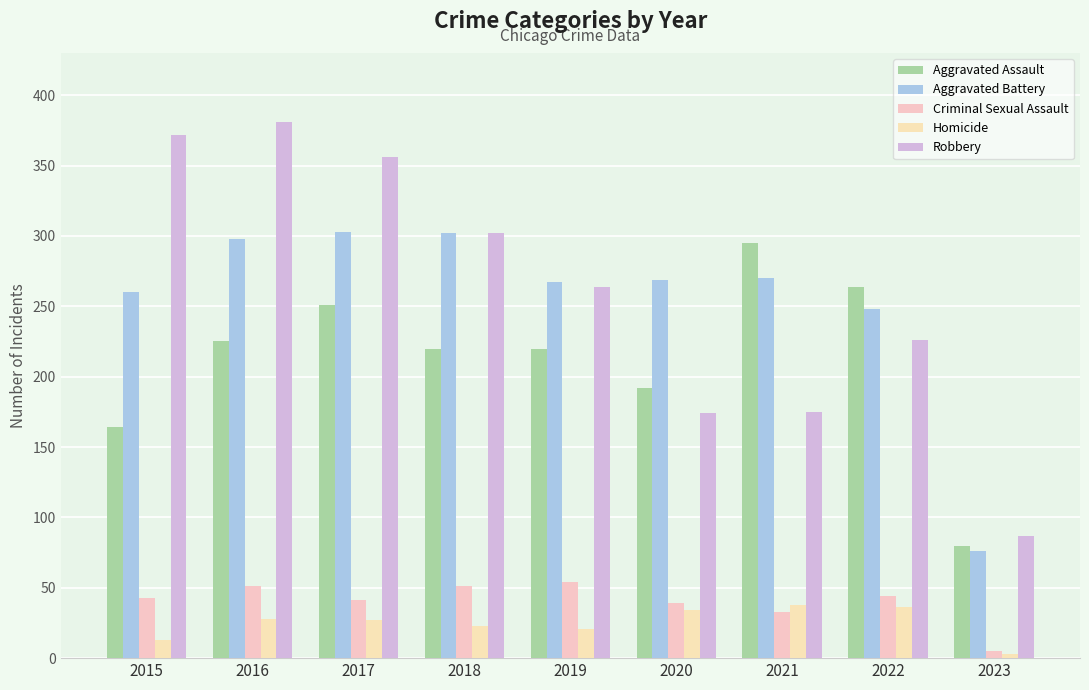

Reading left to right, extract all data points from this chart.

Aggravated Assault: 164	225	251	220	220	192	295	264	80
Aggravated Battery: 260	298	303	302	267	269	270	248	76
Criminal Sexual Assault: 43	51	41	51	54	39	33	44	5
Homicide: 13	28	27	23	21	34	38	36	3
Robbery: 372	381	356	302	264	174	175	226	87